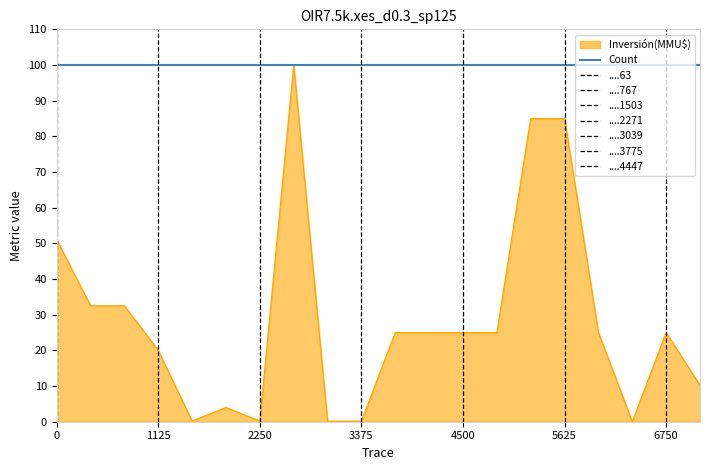

Is it true that the value at 2013 is 3.2?

False